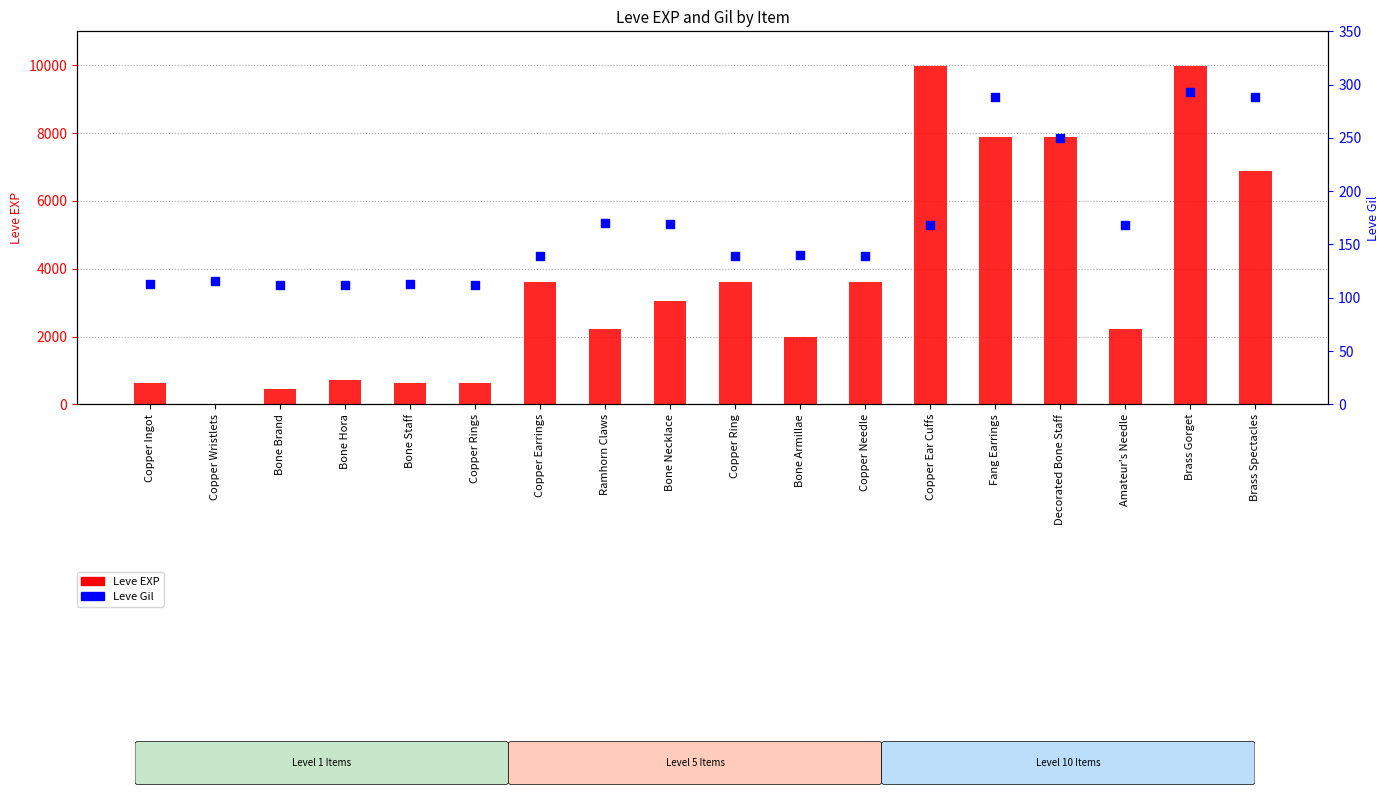

Which series reaches the minimum Y coordinate?

Leve EXP